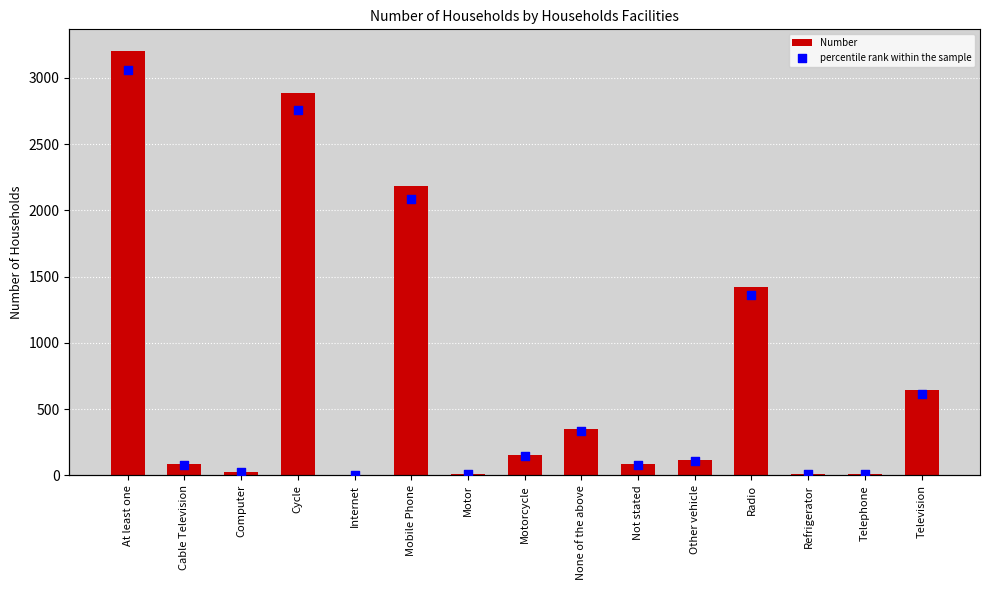

At which category is the sum across all series the highest?

At least one